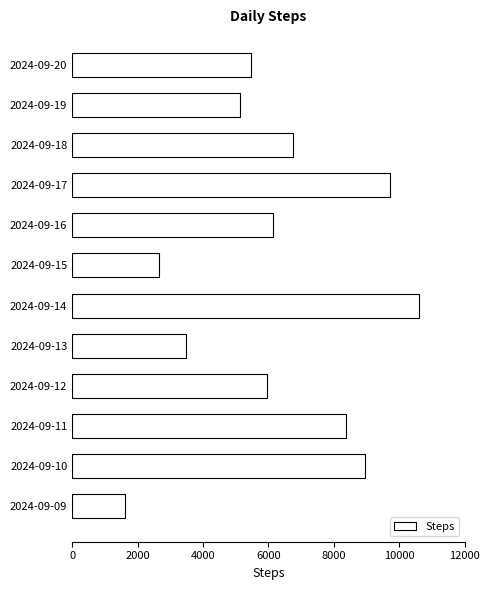

What is the sum of all values?

74872